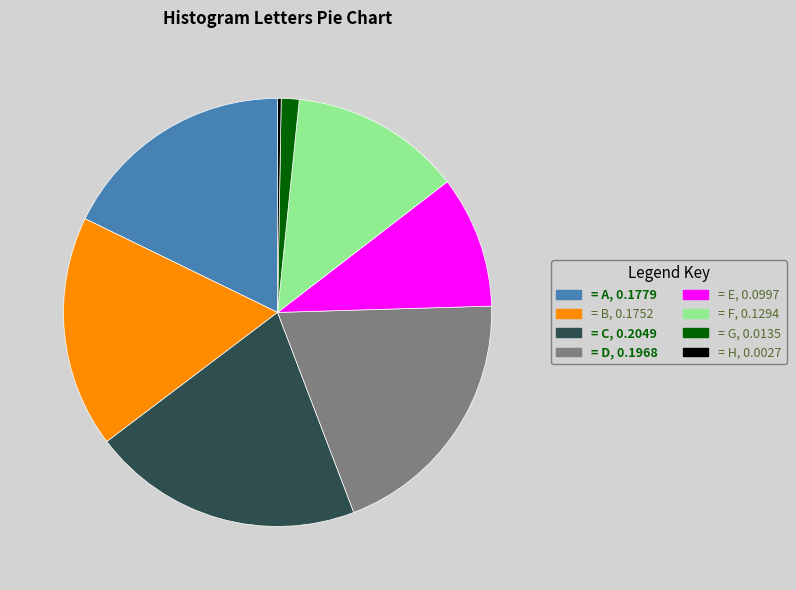

Does any single category account for the majority?

No